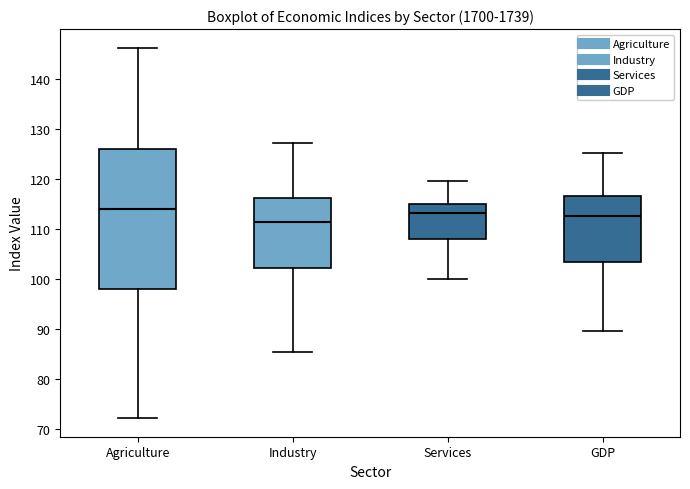

Reading left to right, transcribe this box plot: for each box, give where its median line is, the range the box spans, and where its two whiskers end, as read against the y-axis. The values are not printed on the chart, so give them approximately, as read against the axis.

Agriculture: median 114, box 98 to 126, whiskers 72 to 146
Industry: median 111, box 102 to 116, whiskers 85 to 127
Services: median 113, box 108 to 115, whiskers 100 to 120
GDP: median 113, box 103 to 117, whiskers 90 to 125